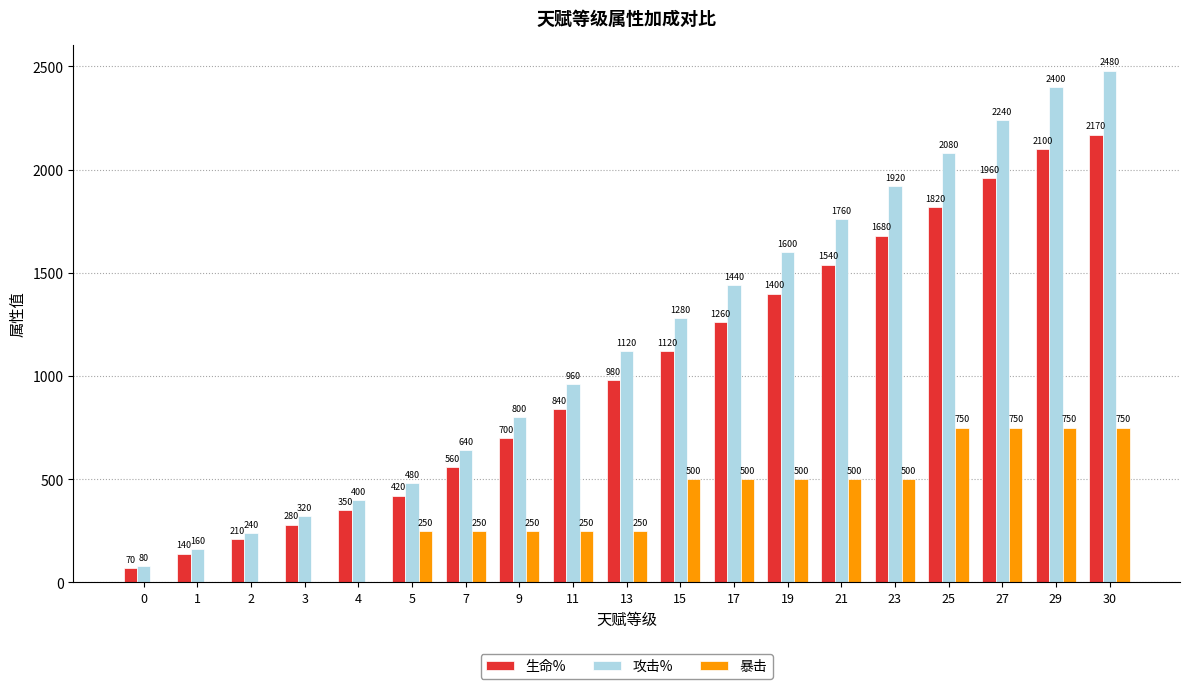

At which label is 生命% closest to 1120?

15